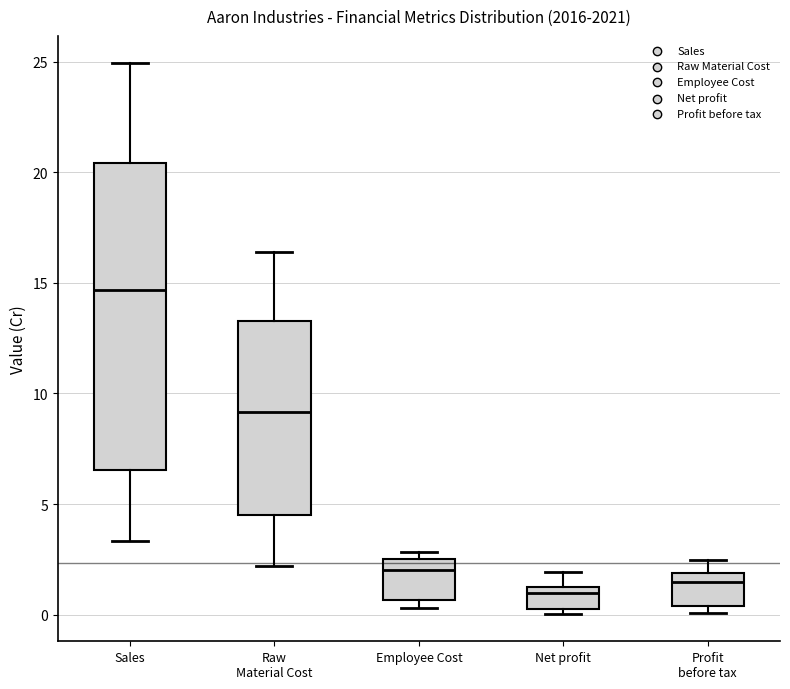

Which box is the tallest, from its lower edge to its upper edge?

Sales